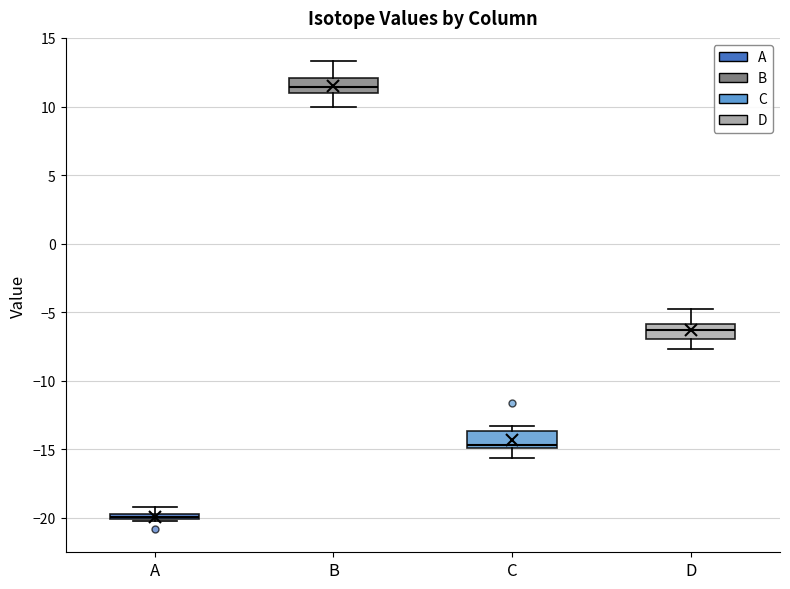

Where is the lower edge of the box for B on the y-axis? The values are not printed on the chart, so give them approximately, as read against the axis.

11.0